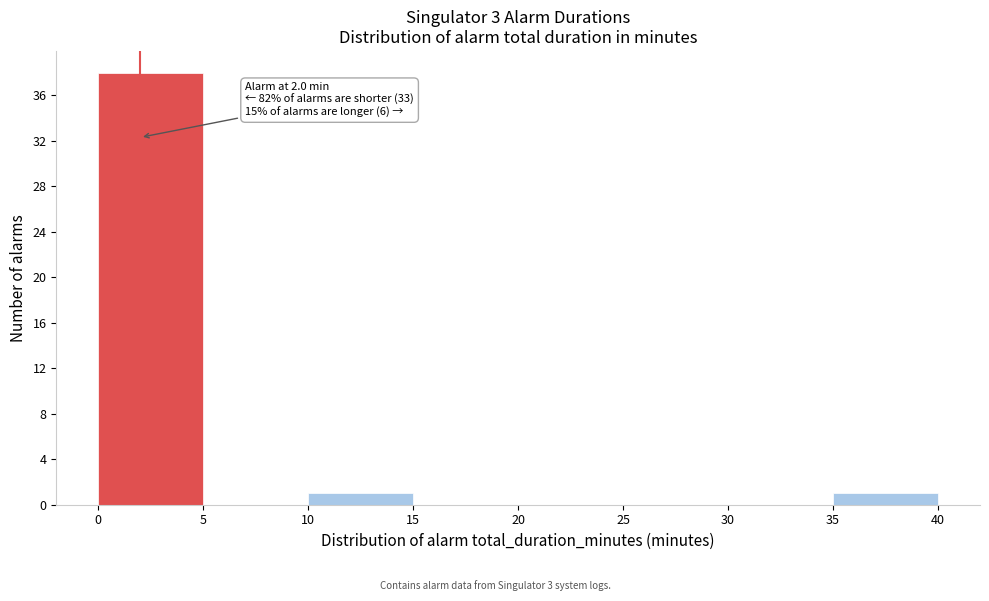

Which range on the x-axis has the tallest bar?

0 to 5